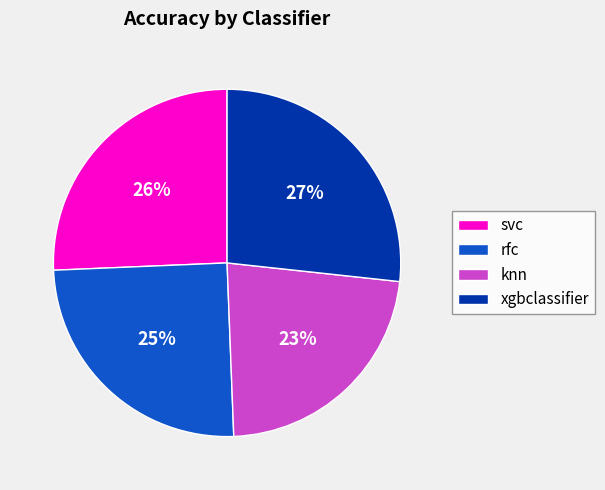

Does any single category account for the majority?

No